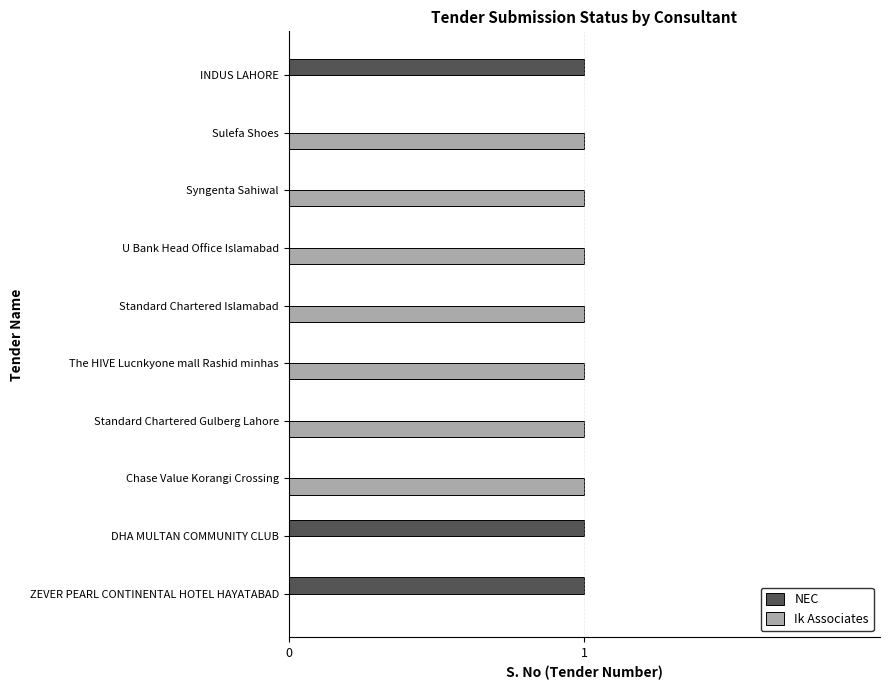

What is the sum of all NEC values?

3